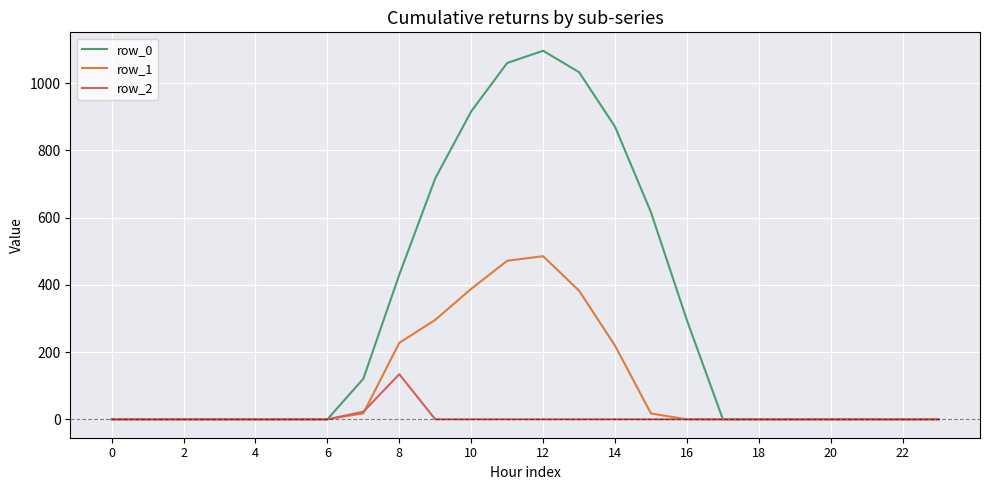

List the series in order of their overall mean, highest first.

row_0, row_1, row_2